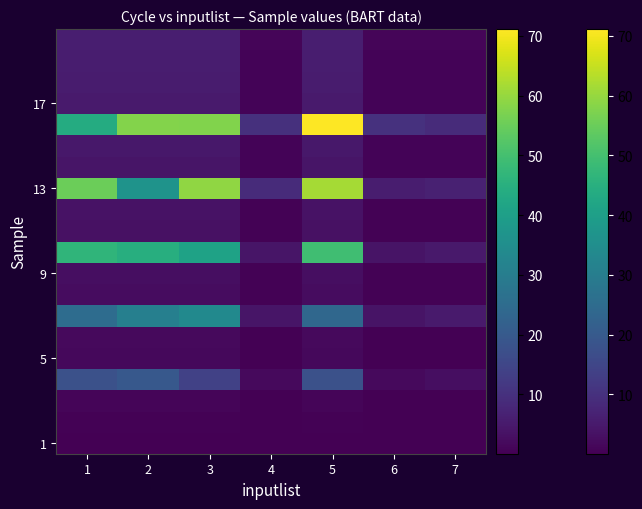

At which category is the sum across all series the highest?

5